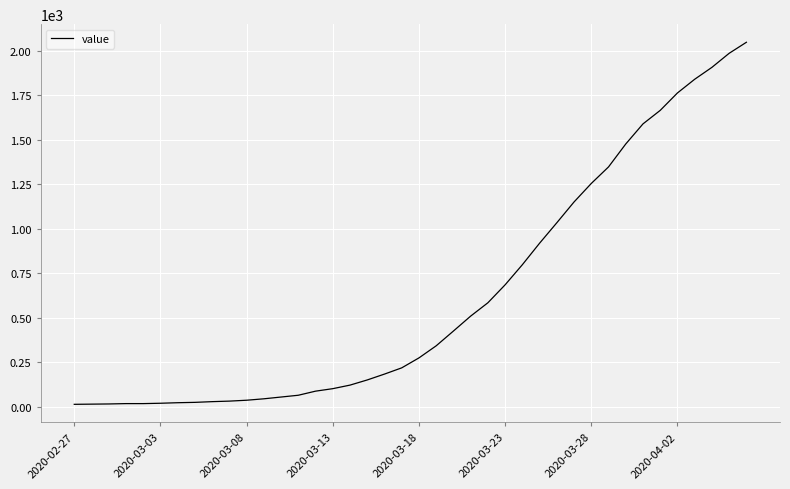

Is this an area chart (filled region under the line)?

No